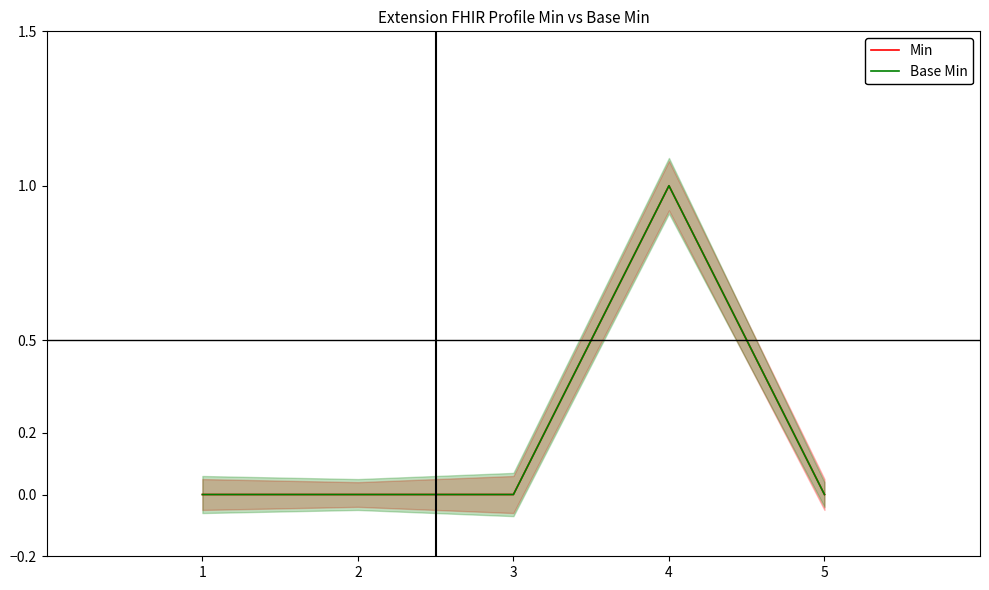

Which category has the lowest value in the Base Min series?

1